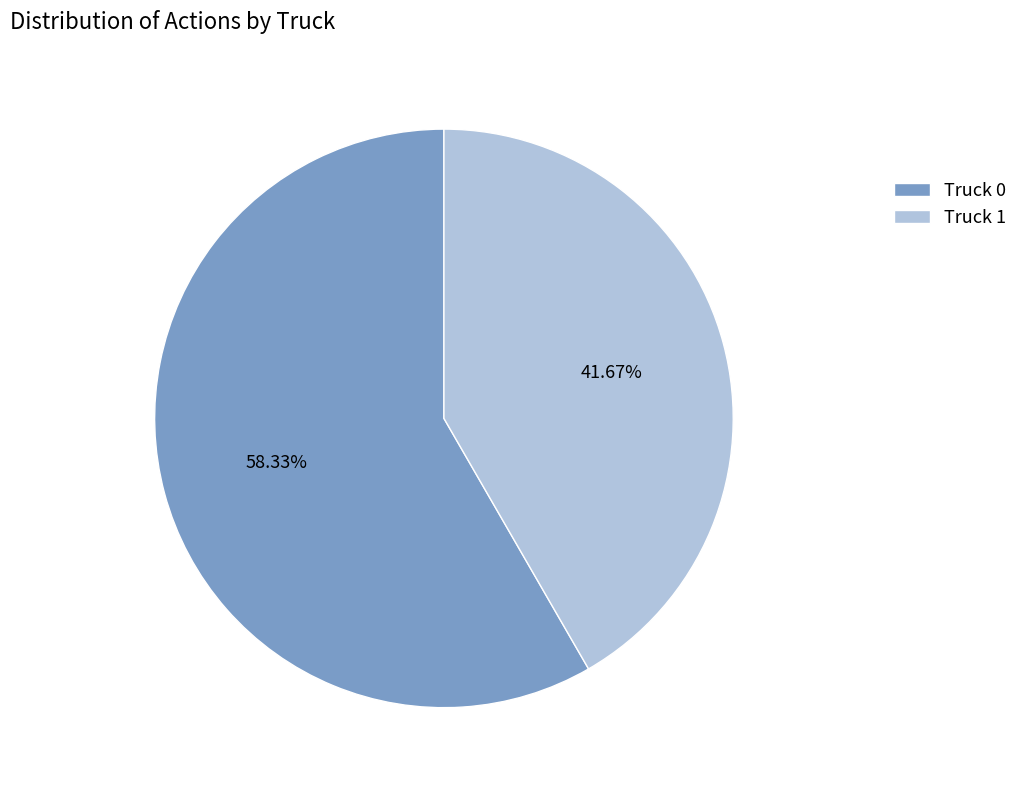

What is the largest slice in the pie chart?

Truck 0